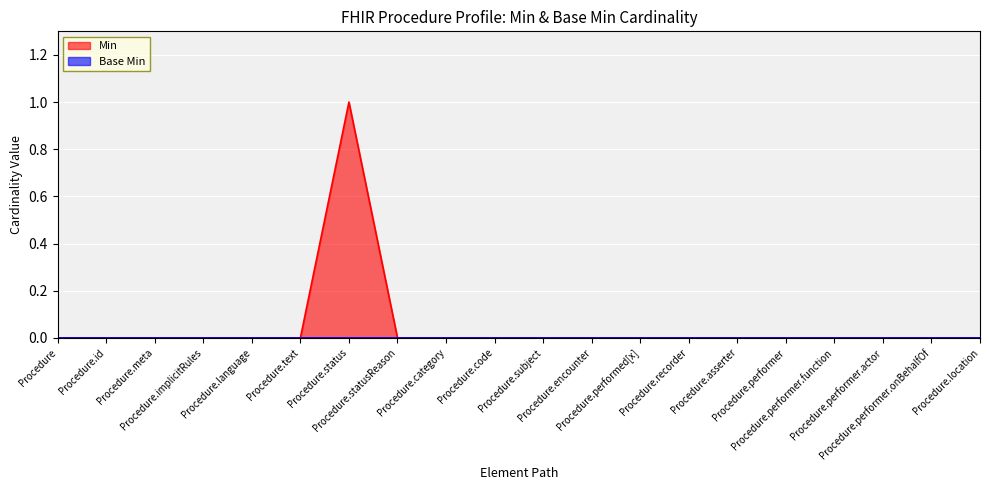

What is the label of the 14th point from the right?

Procedure.status